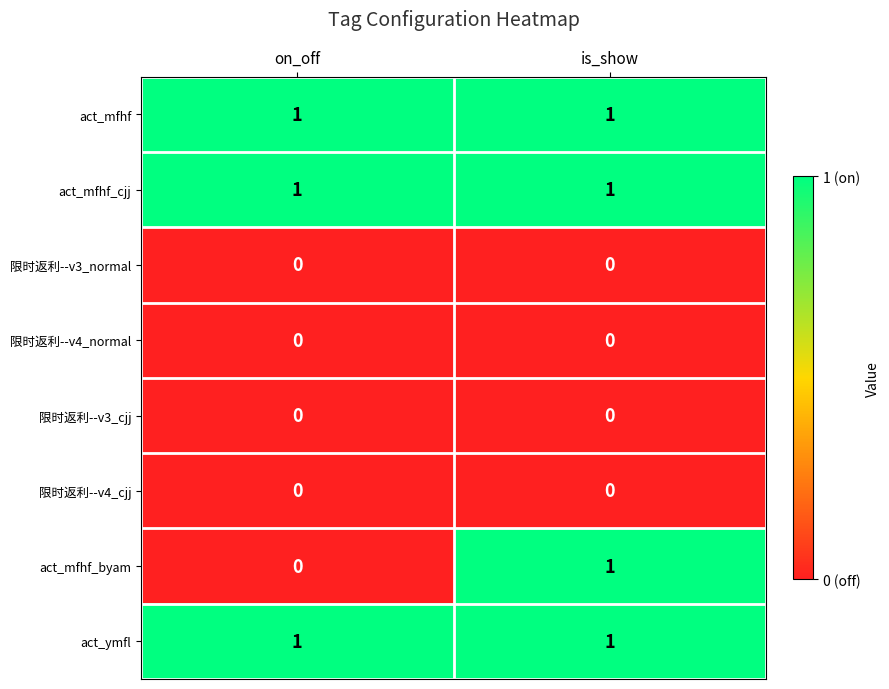

What is the total value across all series at is_show?

4